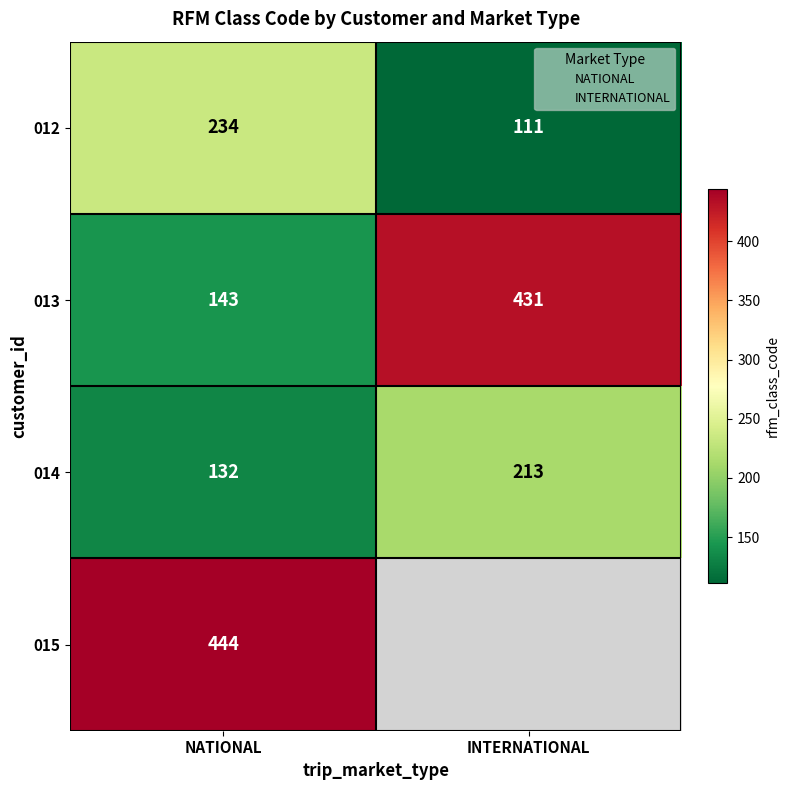

How many categories are shown in the chart?

2